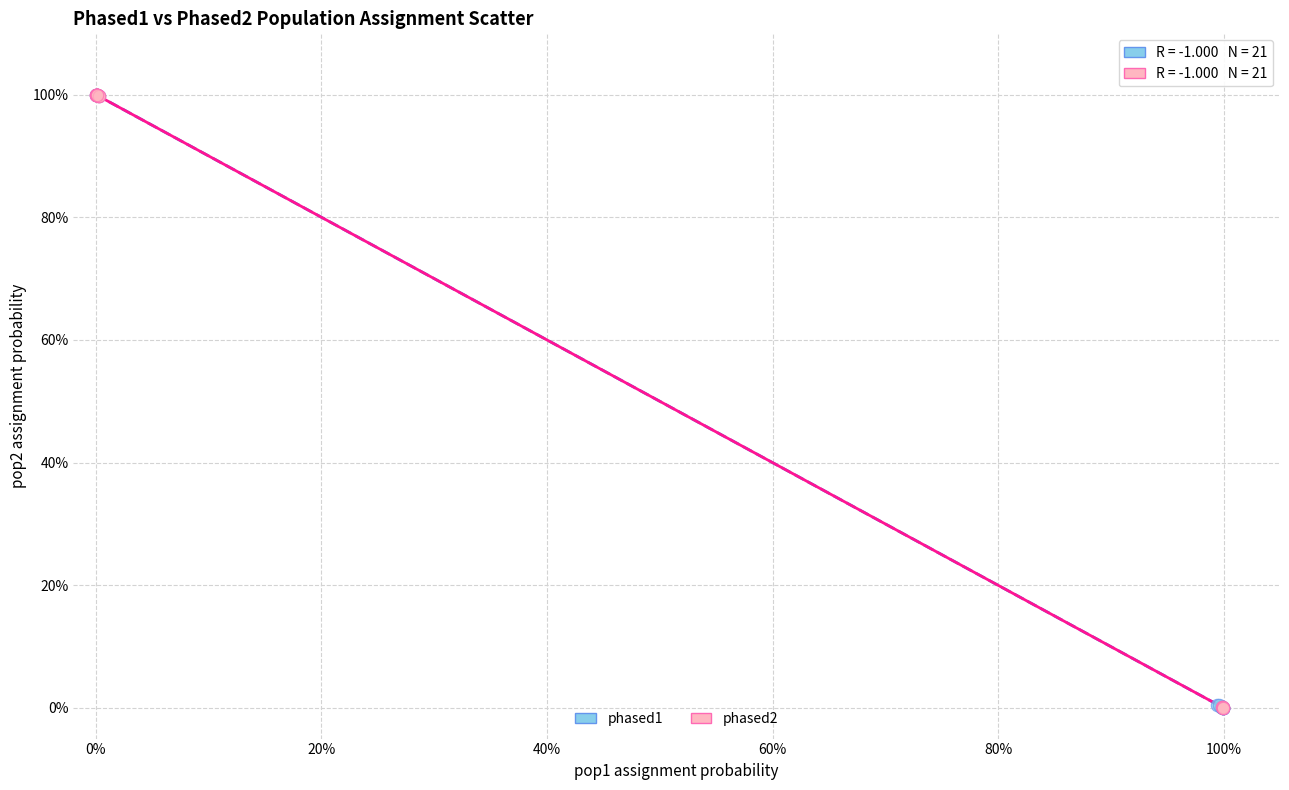

What are all the series names shown in the legend?

phased1, phased2